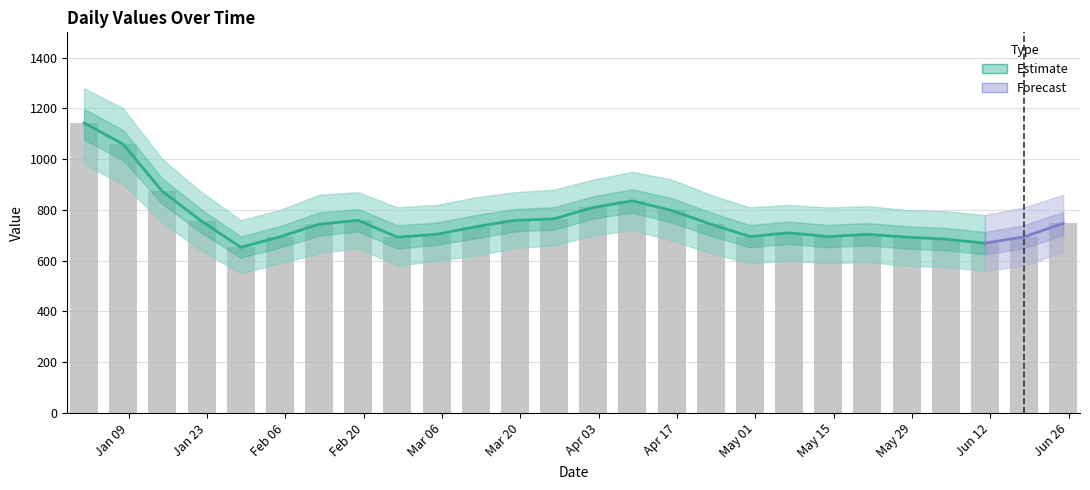

The chart shows a value of 810 at Apr 03. True or false?

True